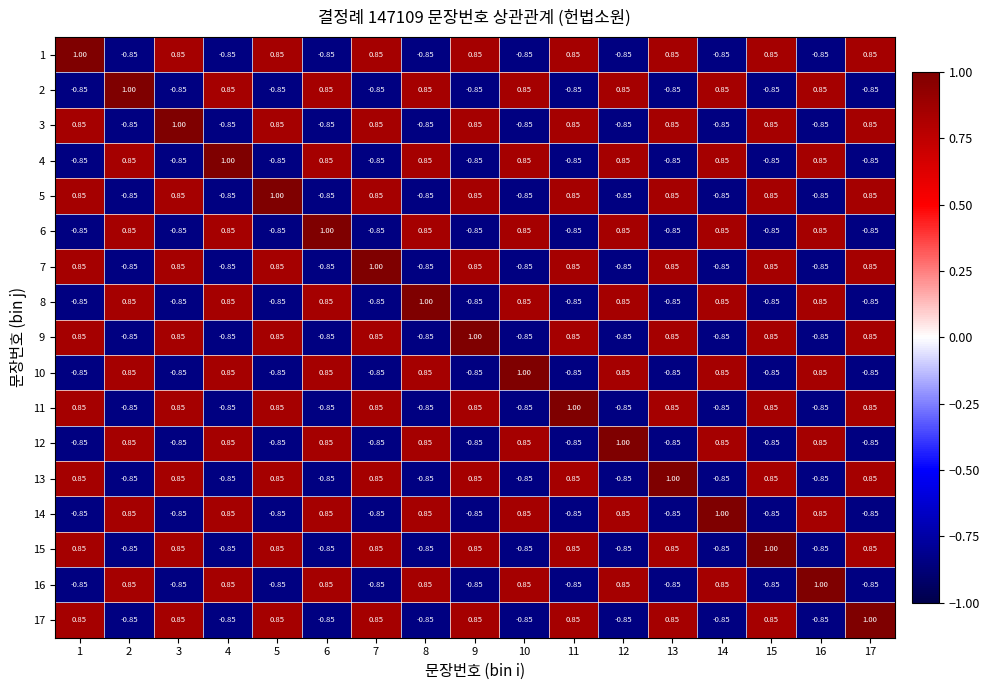

What is the maximum value shown in the chart?

1.0